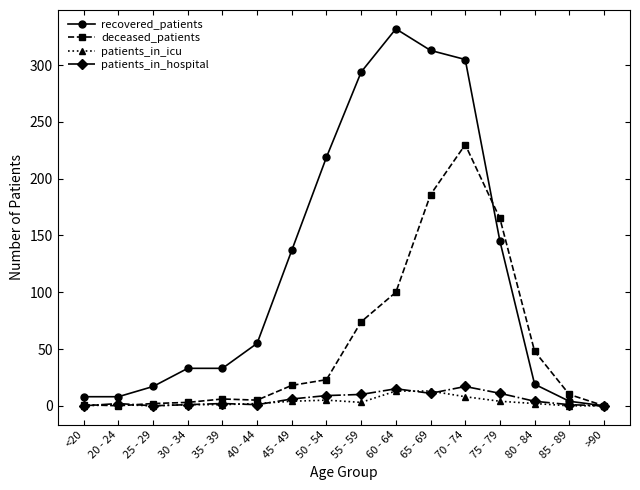

Does the chart display data point markers on the line(s)?

Yes